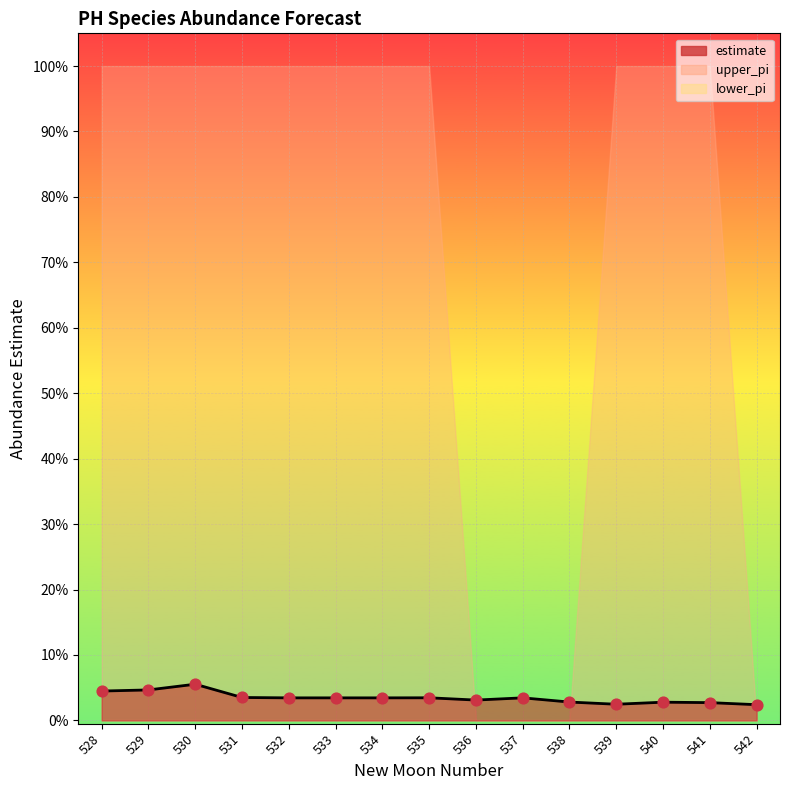

Which series contains the highest Y value?

upper_pi